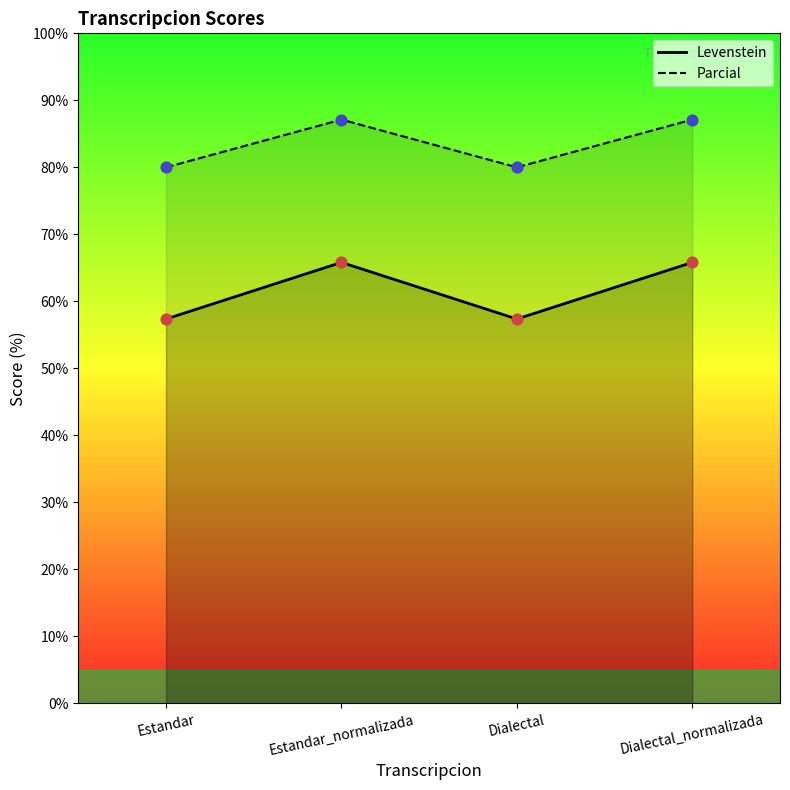

At how many categories does at least one series exceed 83?

2